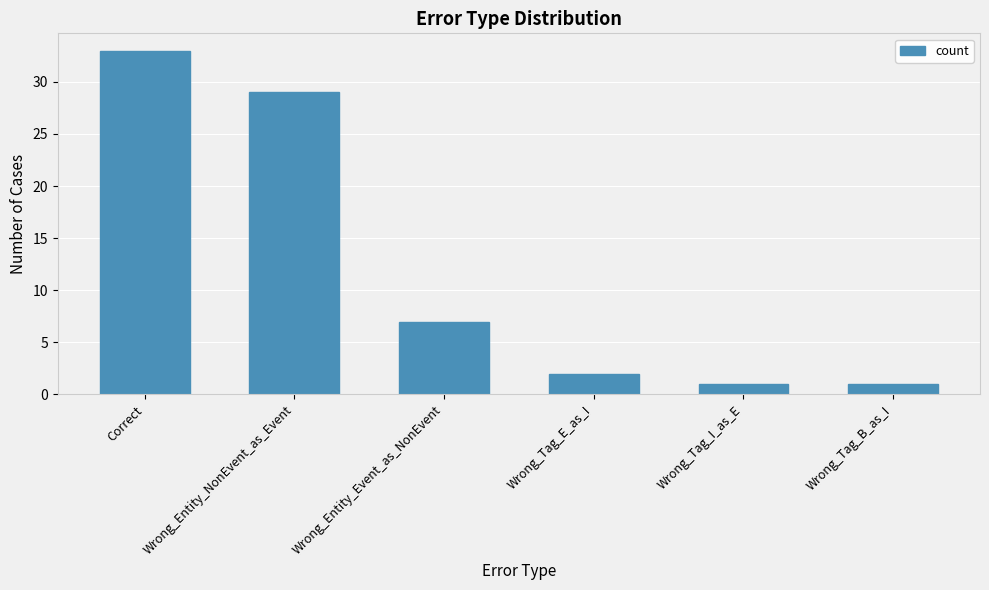

What is the ratio of the value at Correct to the value at Wrong_Tag_I_as_E?

33.0